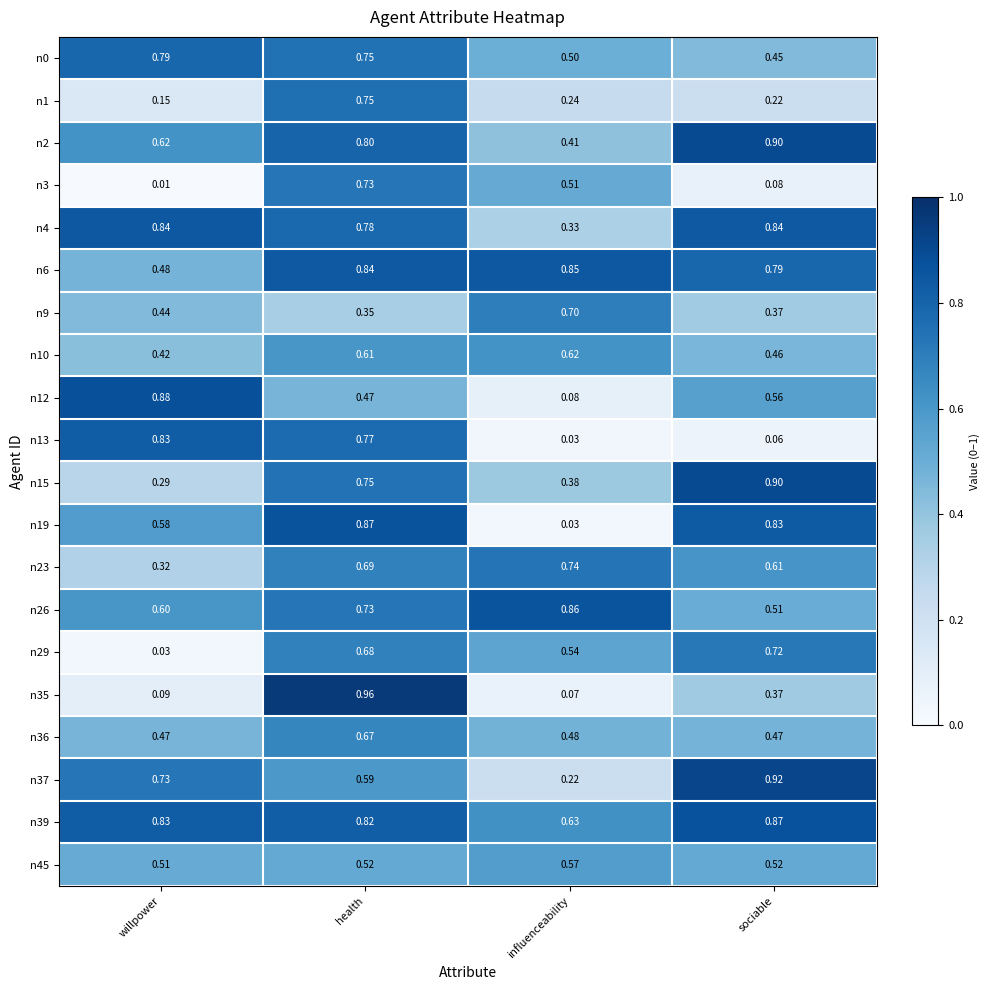

Where is n10 nearest to the value 0?

willpower